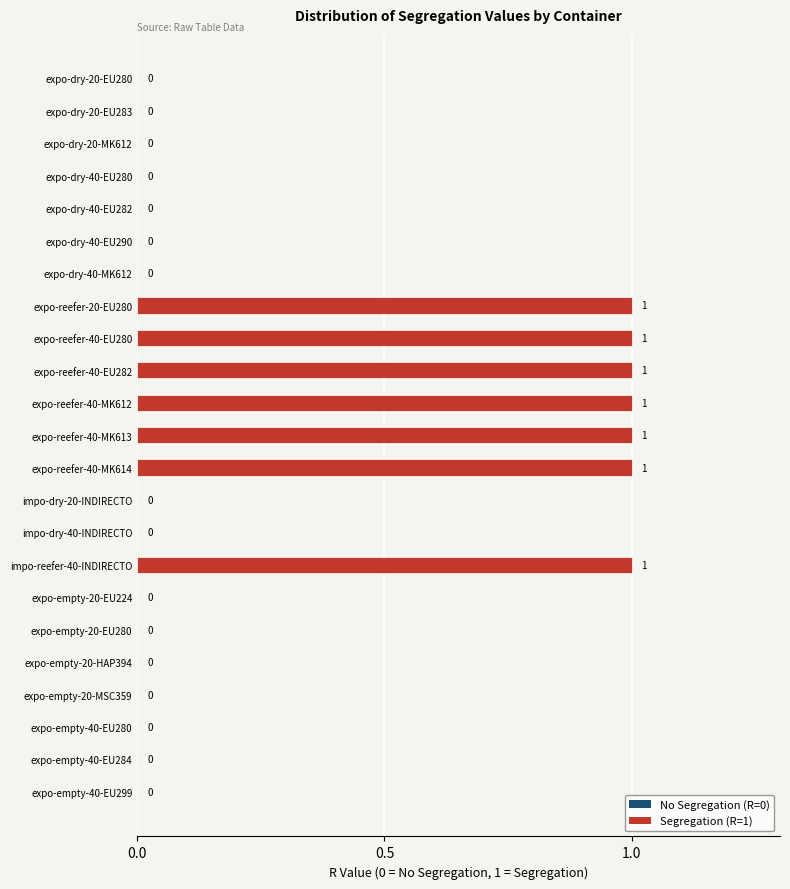

Are the bars horizontal?

Yes